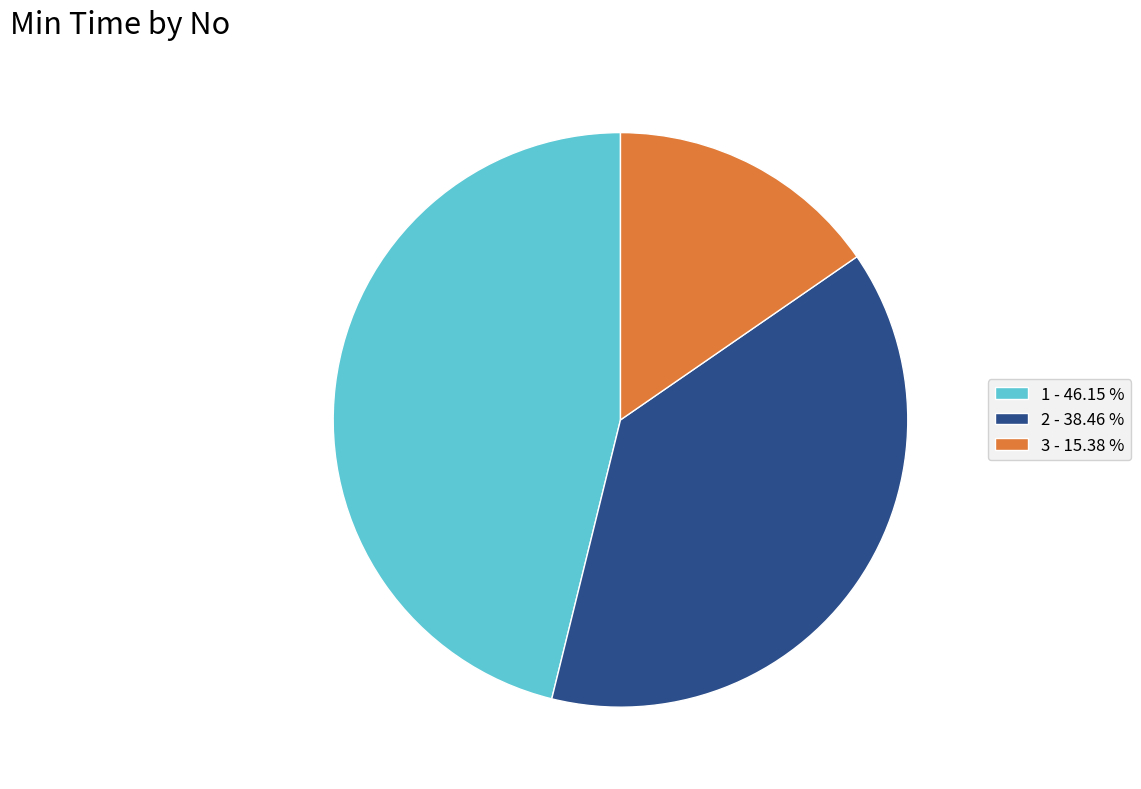

Between 1 - 46.15 % and 2 - 38.46 %, which is larger?

1 - 46.15 %